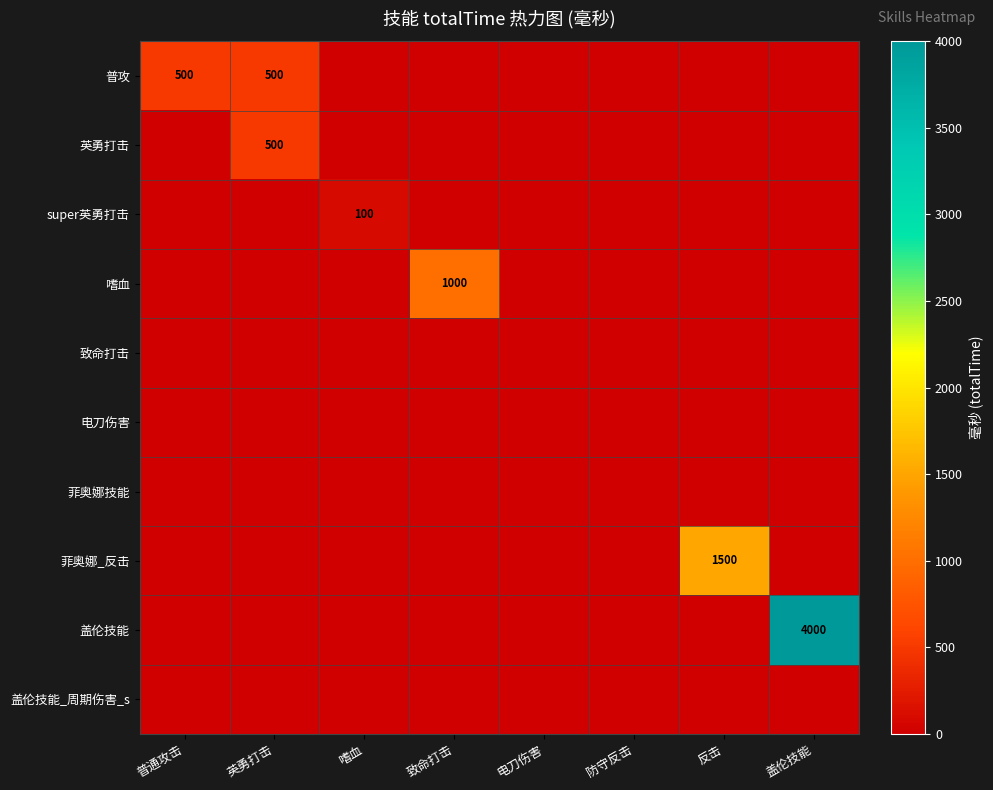

Is it true that 普攻 equals 500 at 普通攻击?

True